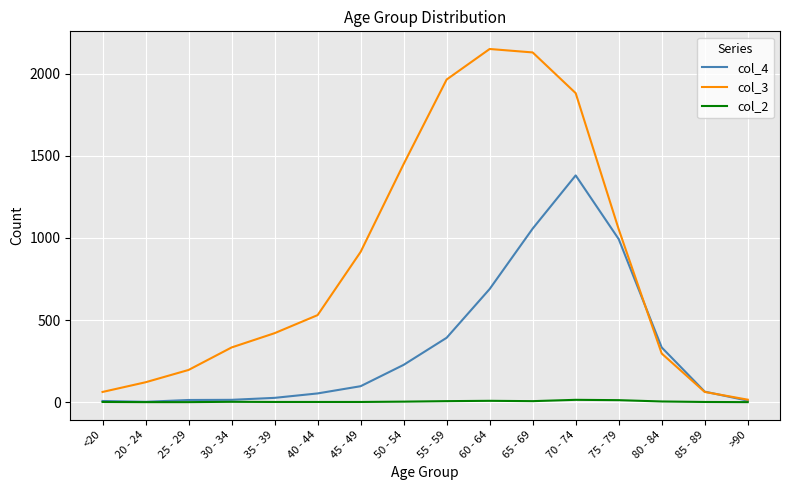

Which series has the largest total across all categories?

col_3